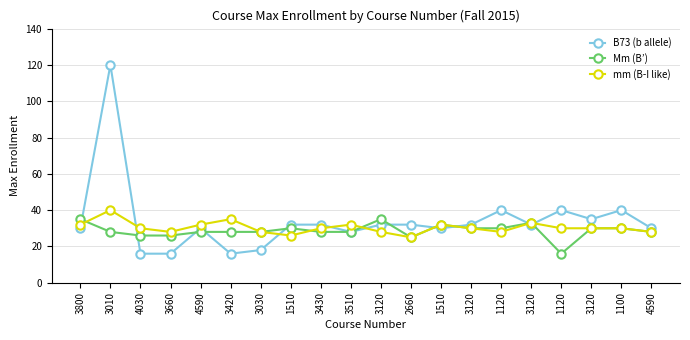

How many times do B73 (b allele) and mm (B-I like) cross each other?

9